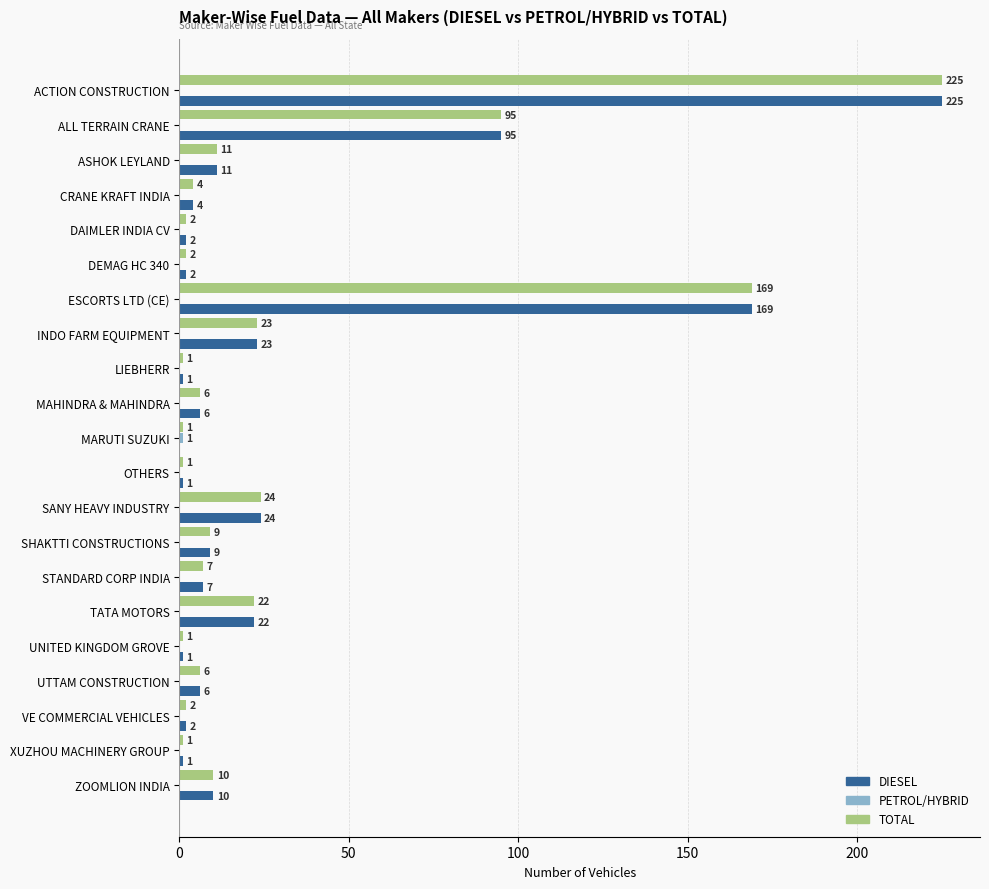

The TOTAL series shows 9 at SHAKTTI CONSTRUCTIONS. True or false?

True